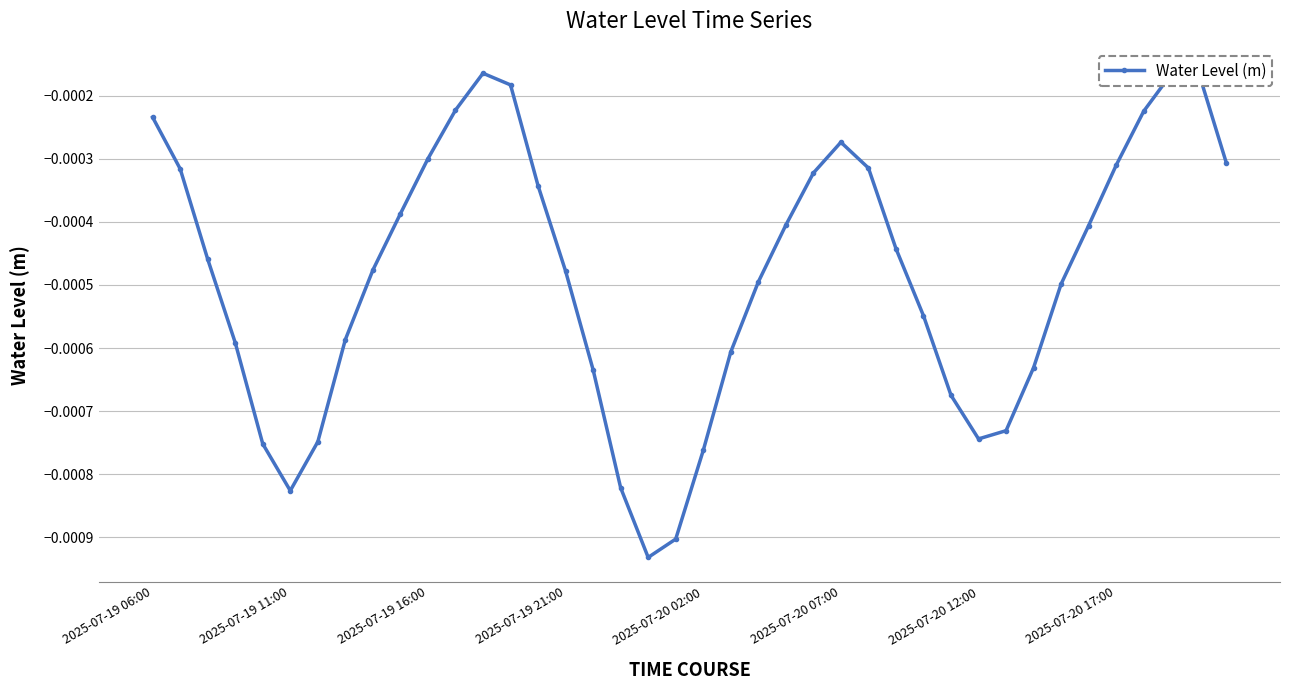

List the labels in order of value, smallest first.

18, 19, 2025-07-20 07:00, 17, 20, 2025-07-20 02:00, 2025-07-20 12:00, 30, 31, 29, 16, 32, 21, 2025-07-19 21:00, 2025-07-20 17:00, 28, 33, 22, 15, 8, 2025-07-19 16:00, 27, 34, 23, 9, 14, 24, 2025-07-19 11:00, 26, 35, 39, 10, 25, 2025-07-19 06:00, 36, 11, 13, 37, 12, 38